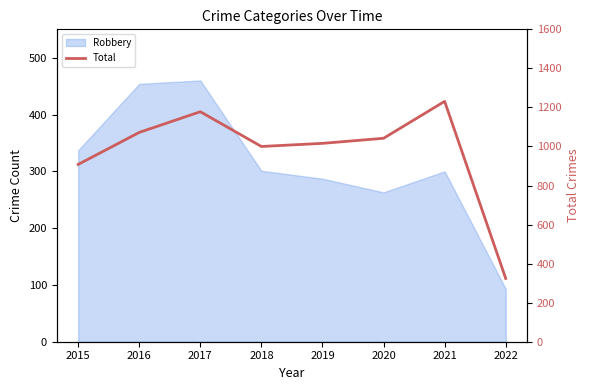

List the labels in order of value, smallest first.

2022, 2015, 2018, 2019, 2020, 2016, 2017, 2021